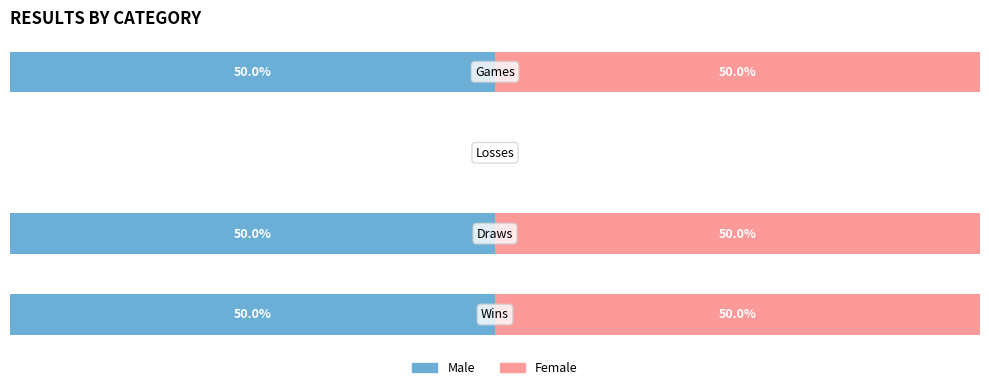

What are all the series names shown in the legend?

Male, Female